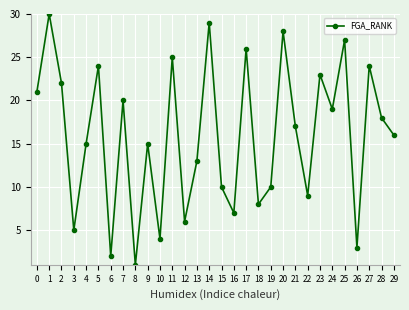

At which category does the chart reach its peak across all series?

1